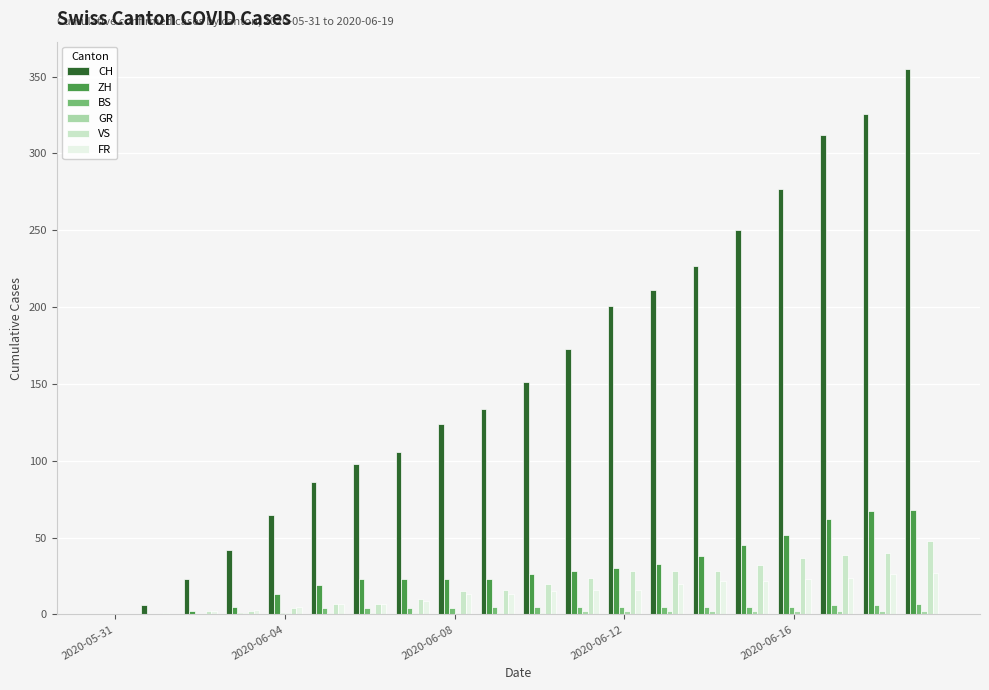

What is the sum of all FR values?

270